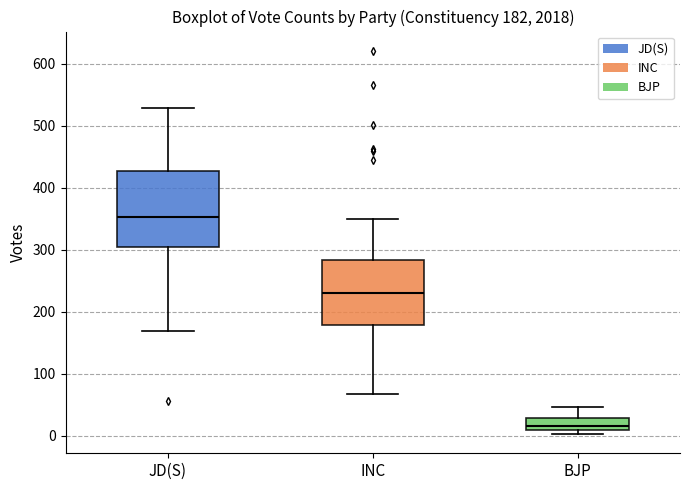

Comparing the boxes themselves (not the whiskers), which one is the tallest?

JD(S)